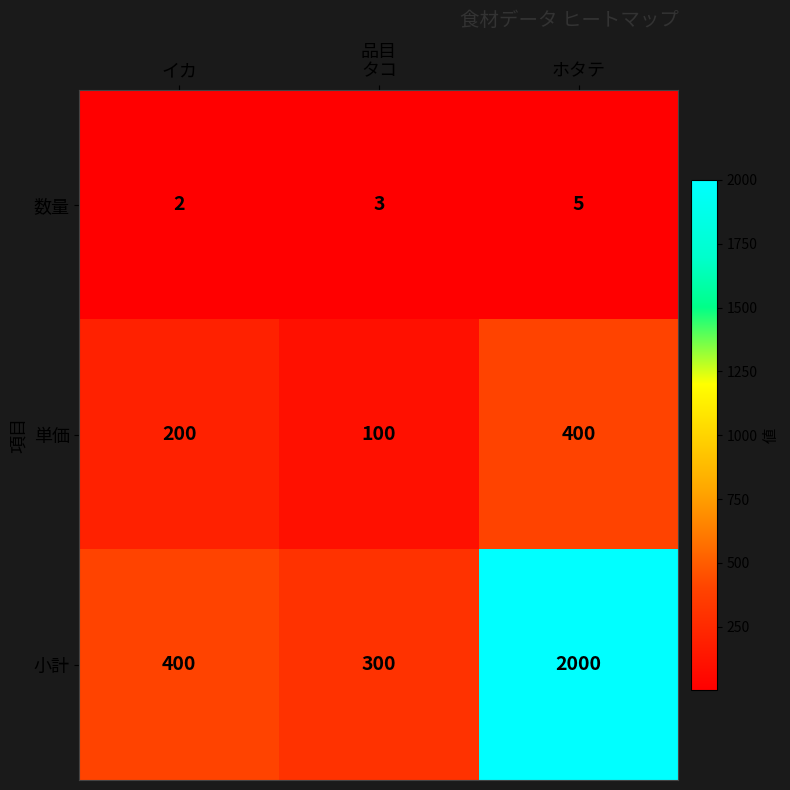

Count the number of categories in the chart.

3